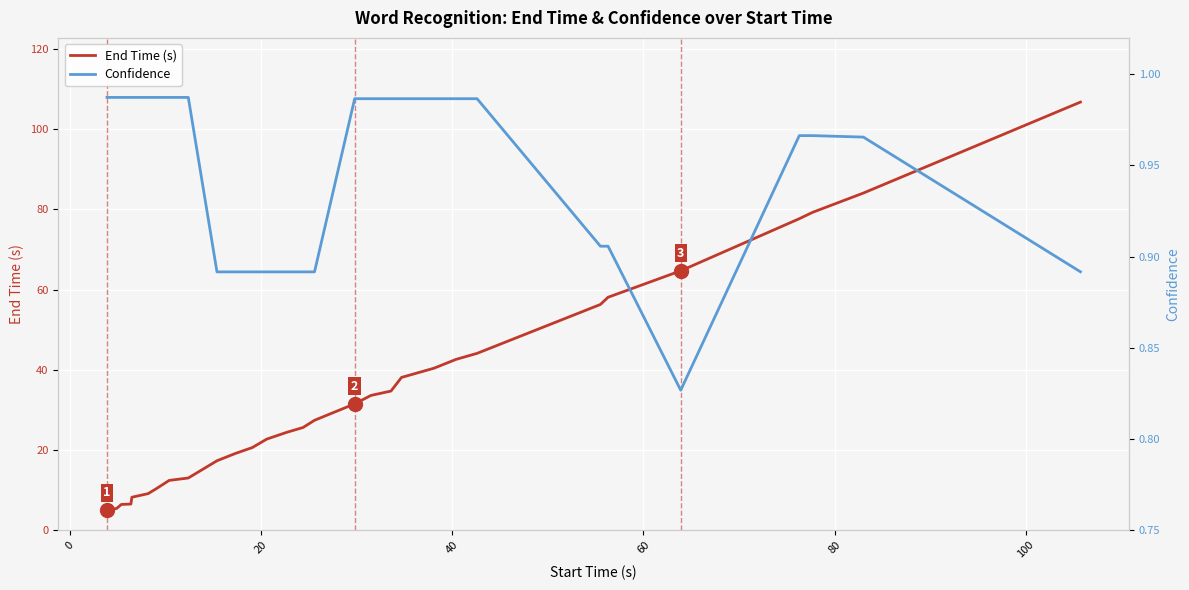

What is the maximum value for End Time (s)?

106.8